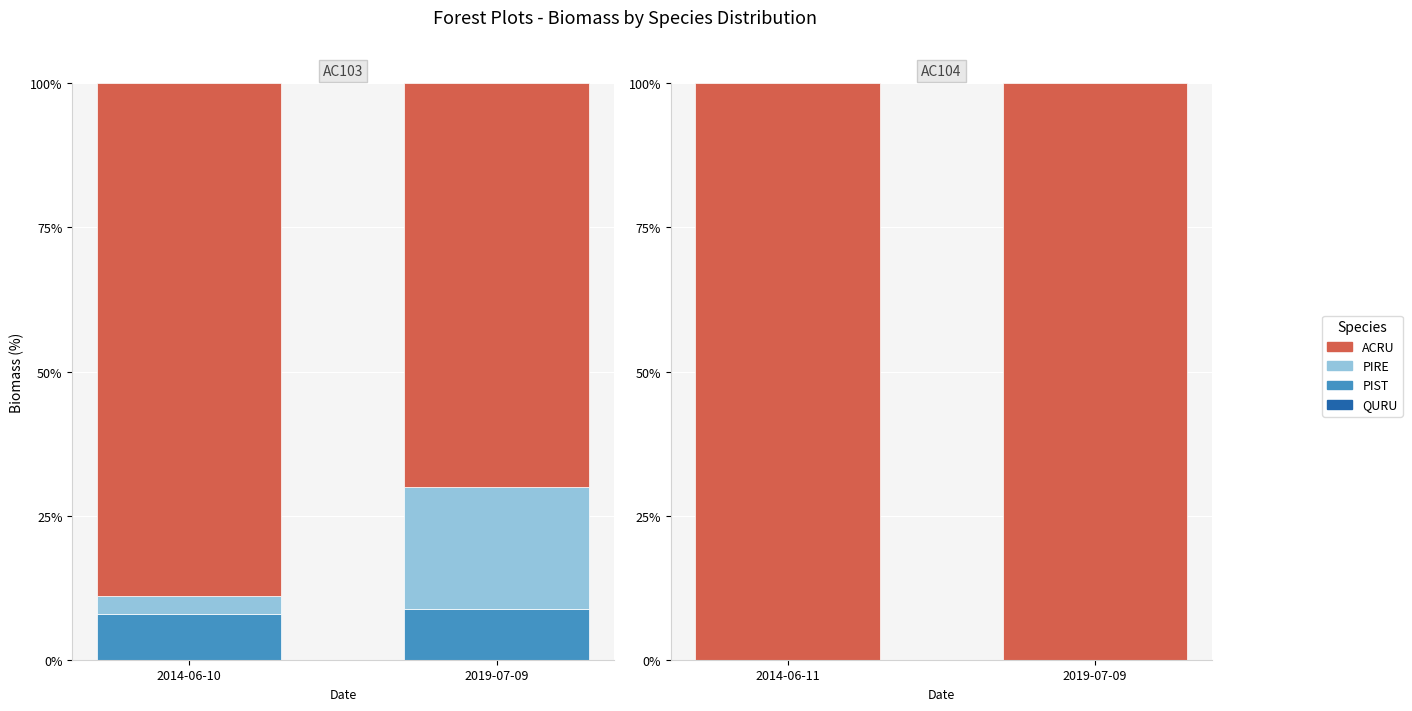

At how many categories does at least one series exceed 58?

2